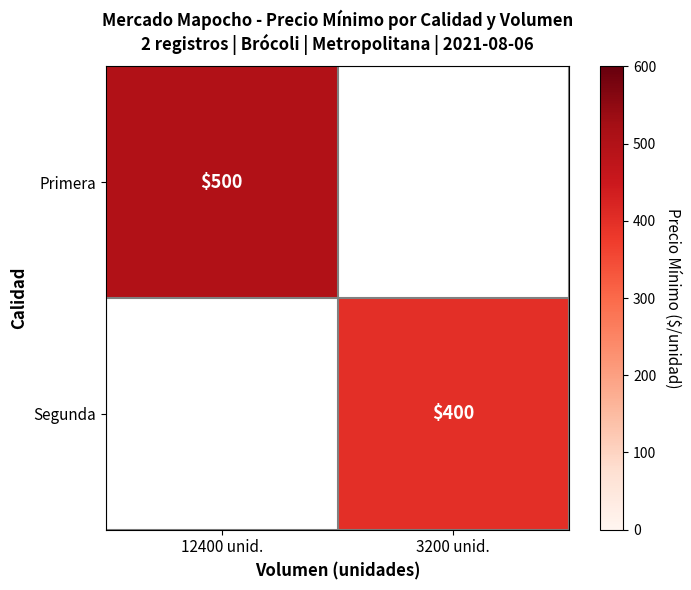

The value of Primera at 12400 unid. is 885. True or false?

False